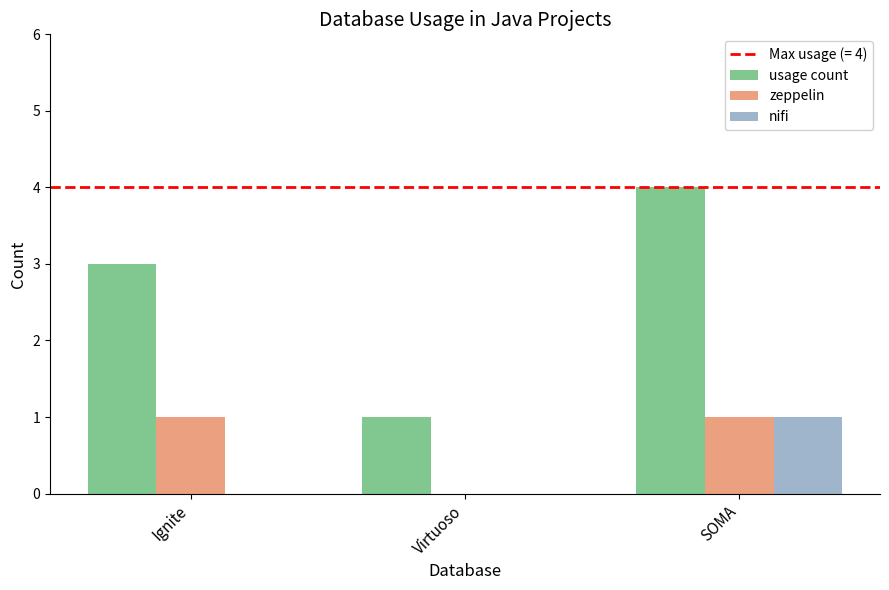

What is the sum of all zeppelin values?

2